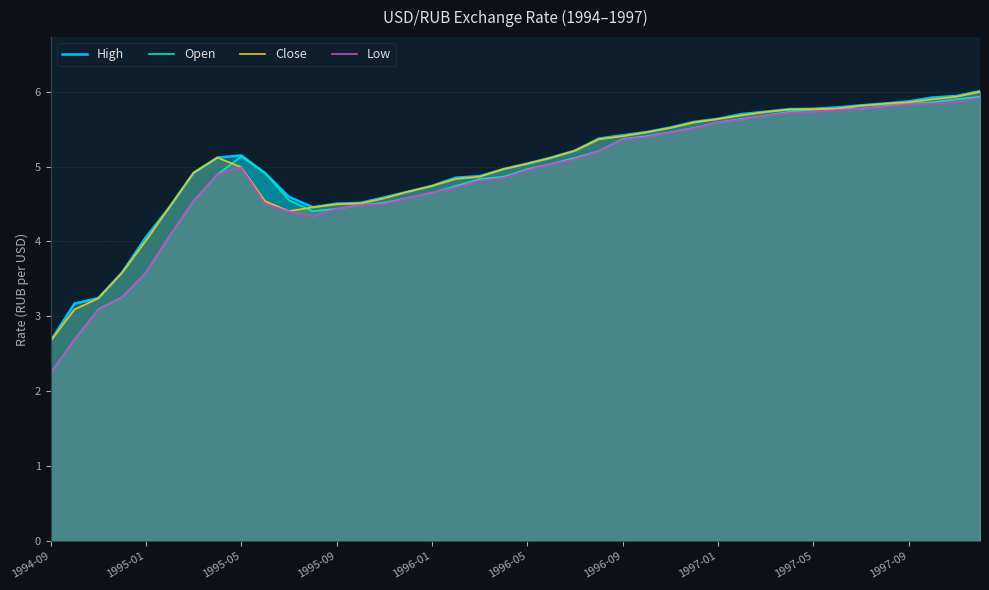

What is the difference between the maximum and second lowest values in the High series?

2.8